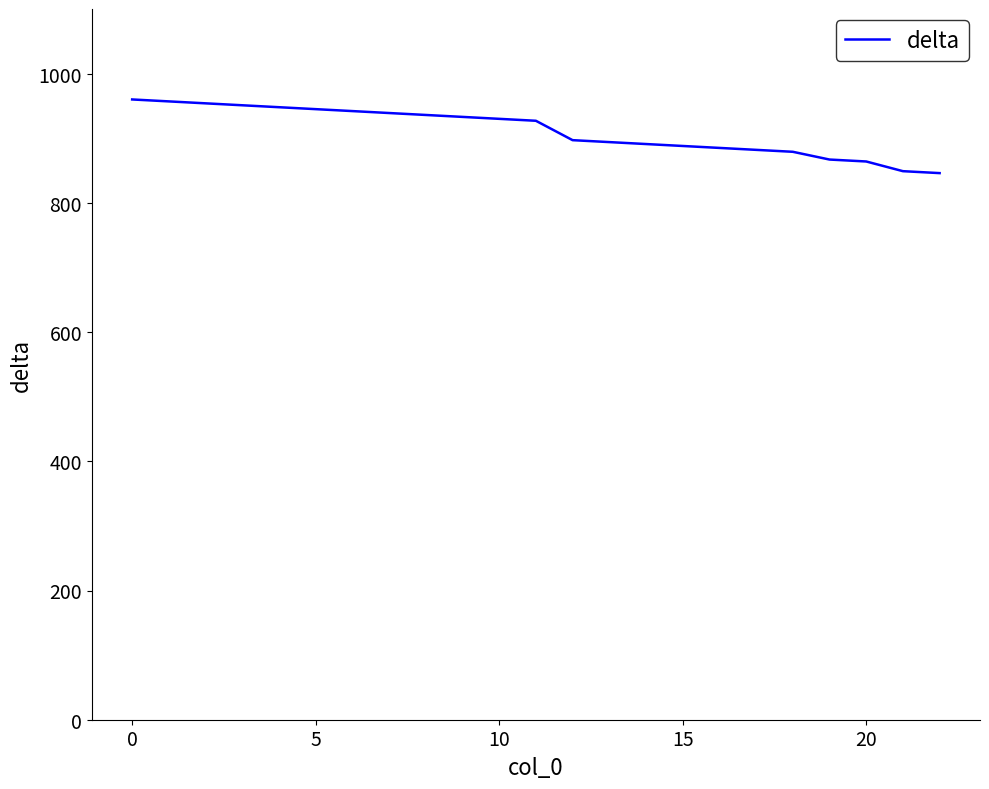

What is the minimum value shown in the chart?

846